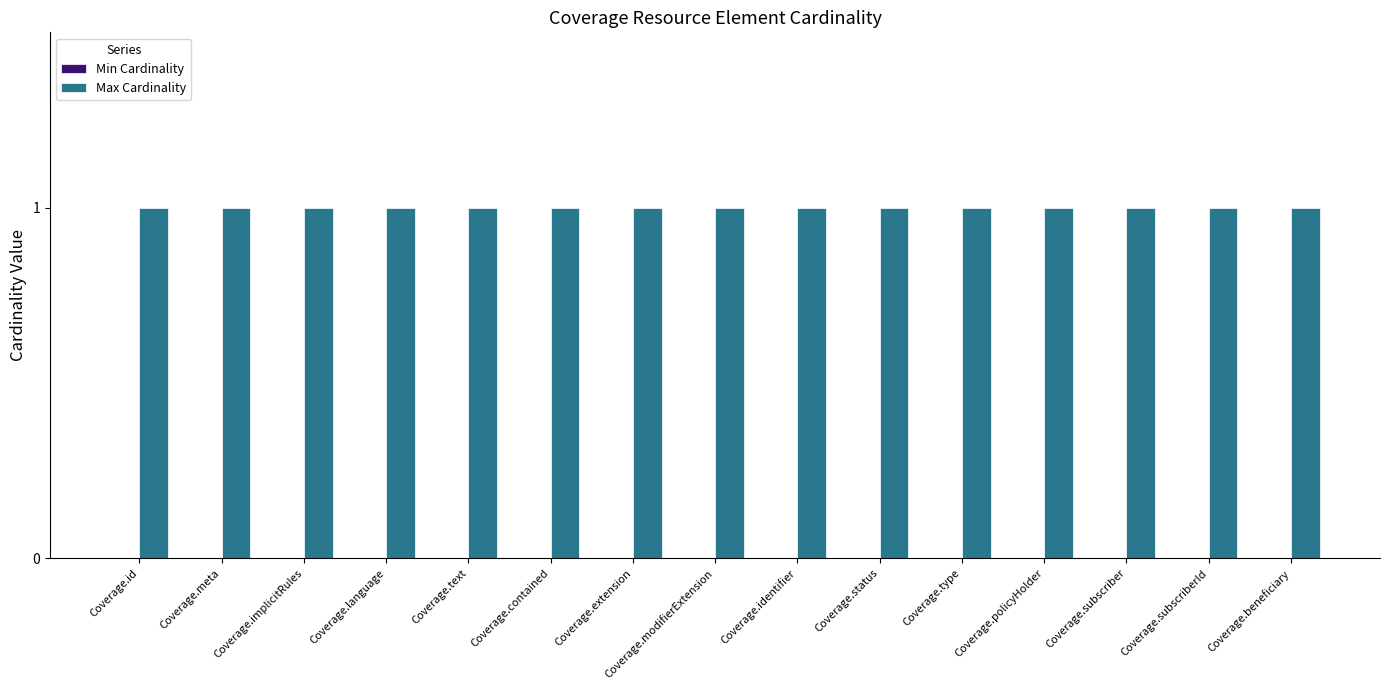

Reading left to right, list all the values displayed in this chart.

Min Cardinality: Coverage.id=0	Coverage.meta=0	Coverage.implicitRules=0	Coverage.language=0	Coverage.text=0	Coverage.contained=0	Coverage.extension=0	Coverage.modifierExtension=0	Coverage.identifier=0	Coverage.status=0	Coverage.type=0	Coverage.policyHolder=0	Coverage.subscriber=0	Coverage.subscriberId=0	Coverage.beneficiary=0
Max Cardinality: Coverage.id=1	Coverage.meta=1	Coverage.implicitRules=1	Coverage.language=1	Coverage.text=1	Coverage.contained=1	Coverage.extension=1	Coverage.modifierExtension=1	Coverage.identifier=1	Coverage.status=1	Coverage.type=1	Coverage.policyHolder=1	Coverage.subscriber=1	Coverage.subscriberId=1	Coverage.beneficiary=1